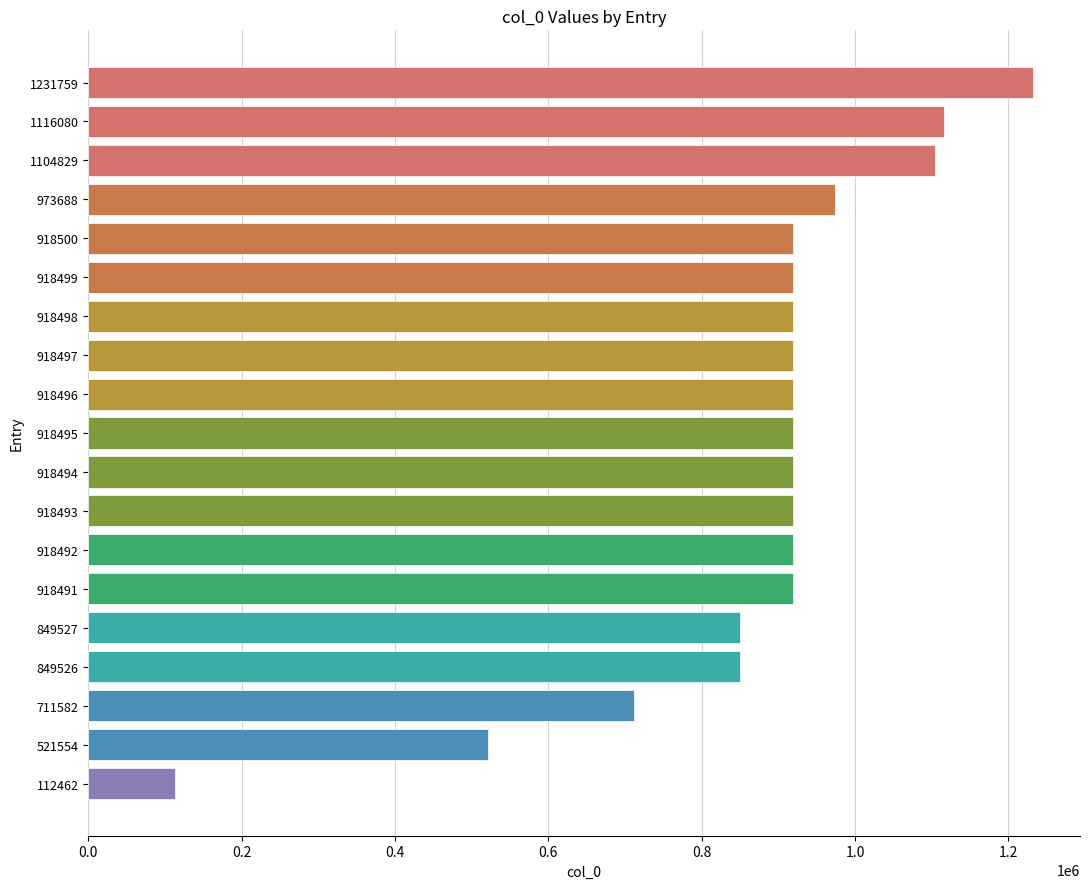

True or false: the data shows 1202231 at 918498.

False